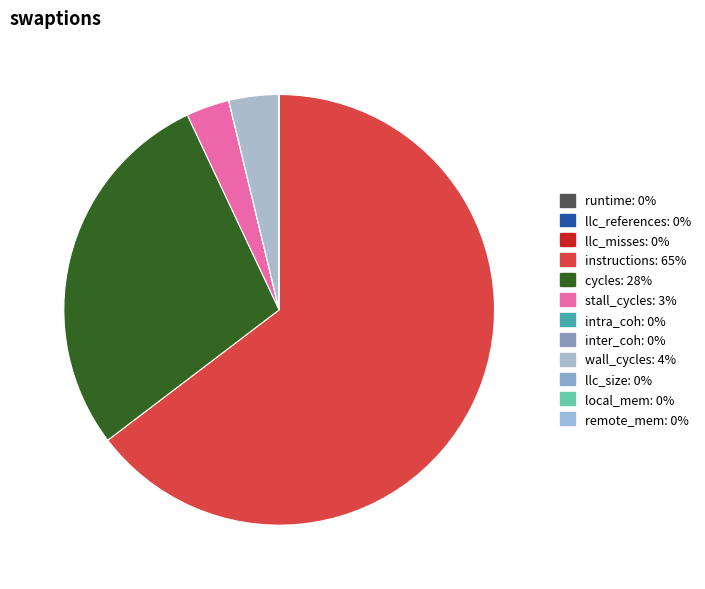

What is the ratio of the value at instructions to the value at wall_cycles?

17.3